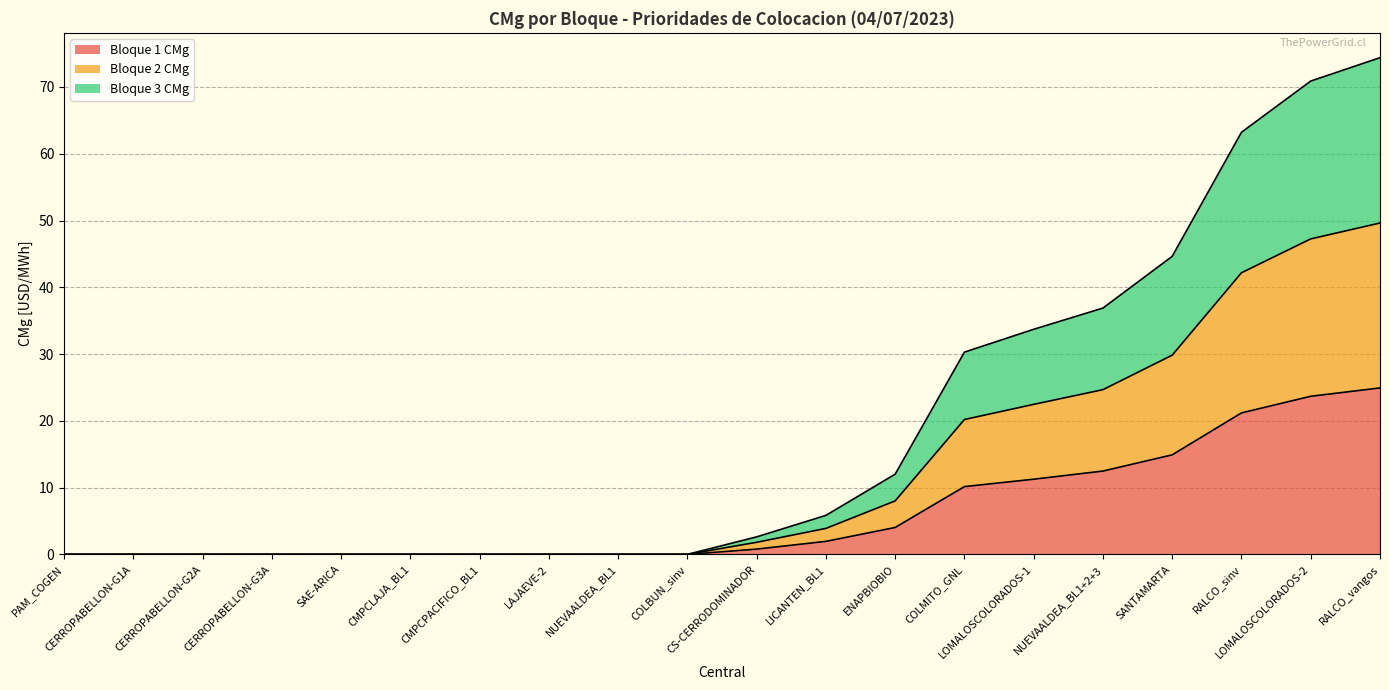

Reading left to right, extract all data points from this chart.

Bloque 1 CMg: 0.0	0.0	0.0	0.0	0.0	0.0	0.0	0.0	0.0	0.0	0.8	1.9	4.0	10.2	11.3	12.5	14.9	21.2	23.7	24.9
Bloque 2 CMg: 0.0	0.0	0.0	0.0	0.0	0.0	0.0	0.0	0.0	0.0	1.8	3.9	8.0	20.2	22.5	24.7	29.8	42.2	47.2	49.6
Bloque 3 CMg: 0.0	0.0	0.0	0.0	0.0	0.0	0.0	0.0	0.0	0.0	2.6	5.8	12.0	30.3	33.7	36.9	44.6	63.2	70.9	74.4